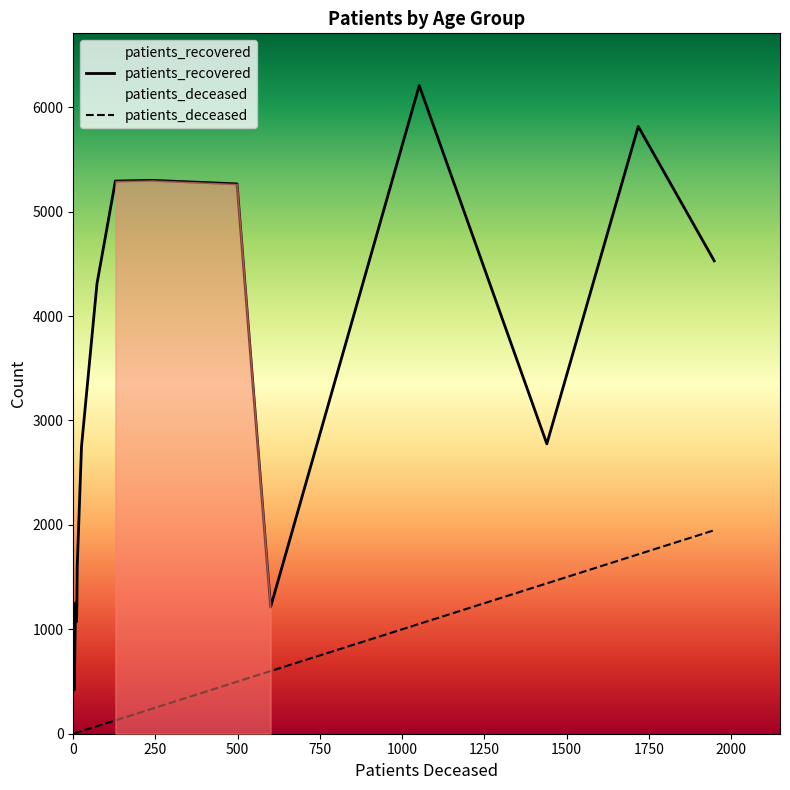

True or false: patients_deceased and patients_recovered cross at least once.

False